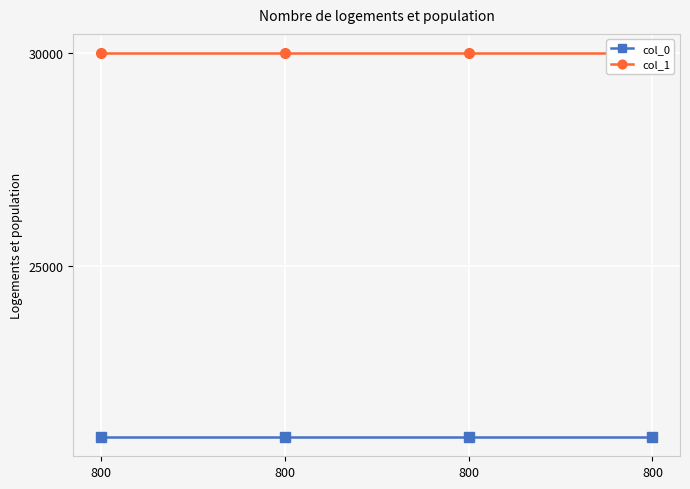

What is the minimum value shown in the chart?

21000